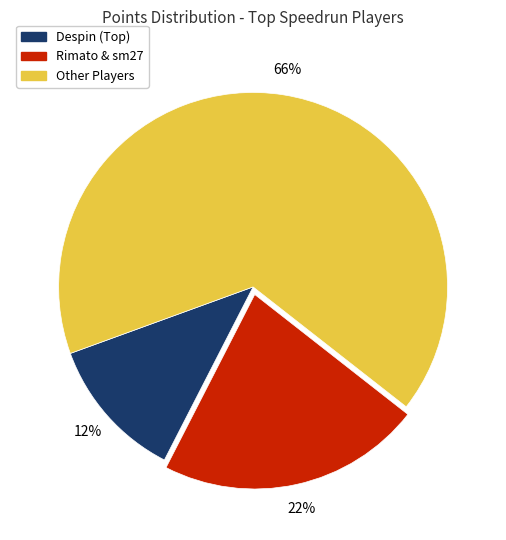

Is there a majority slice in this chart?

Yes